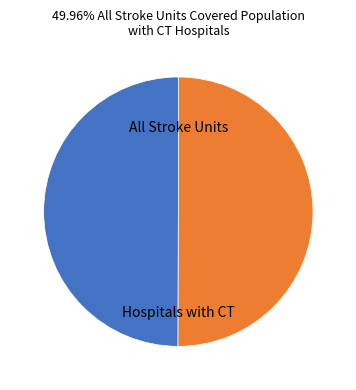

What is the ratio of the value at All Stroke Units to the value at Hospitals with CT?

1.0